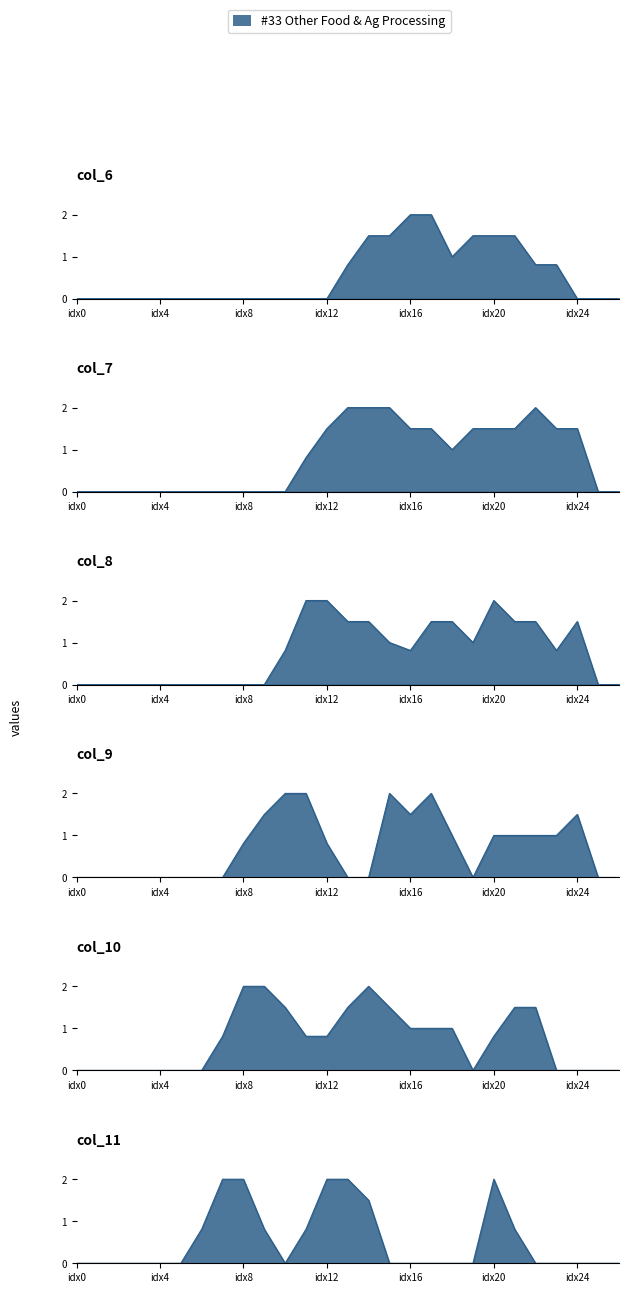

Which series has the largest total across all categories?

col_7